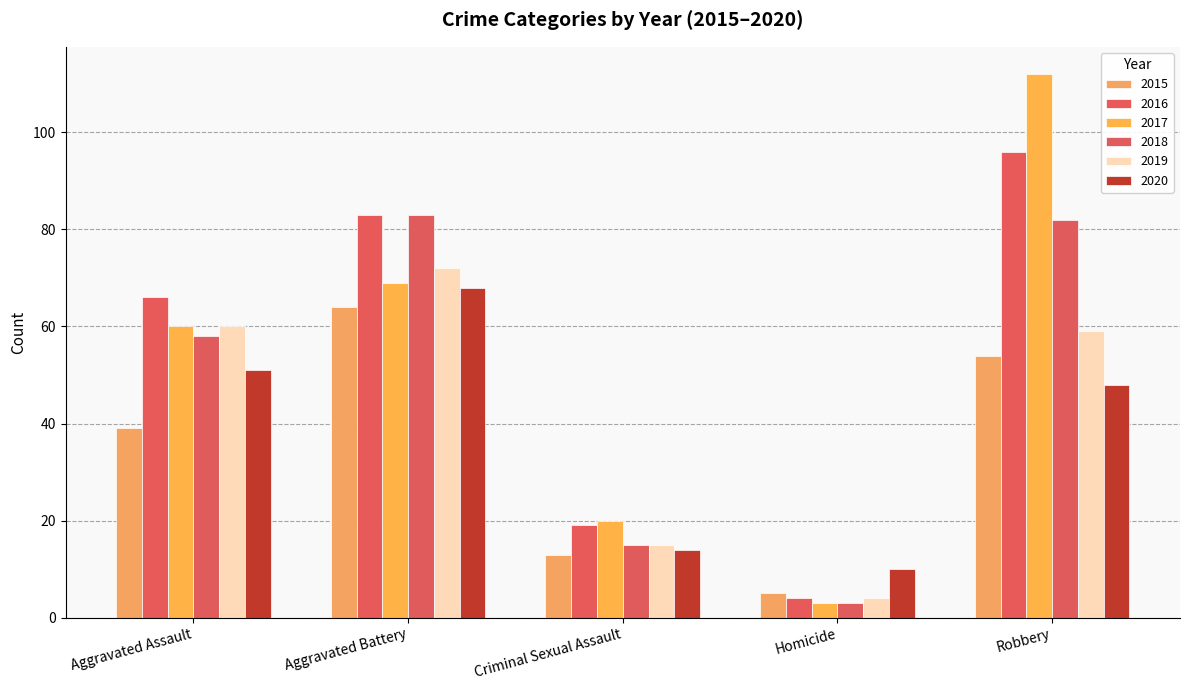

How many bars are there in total?

30